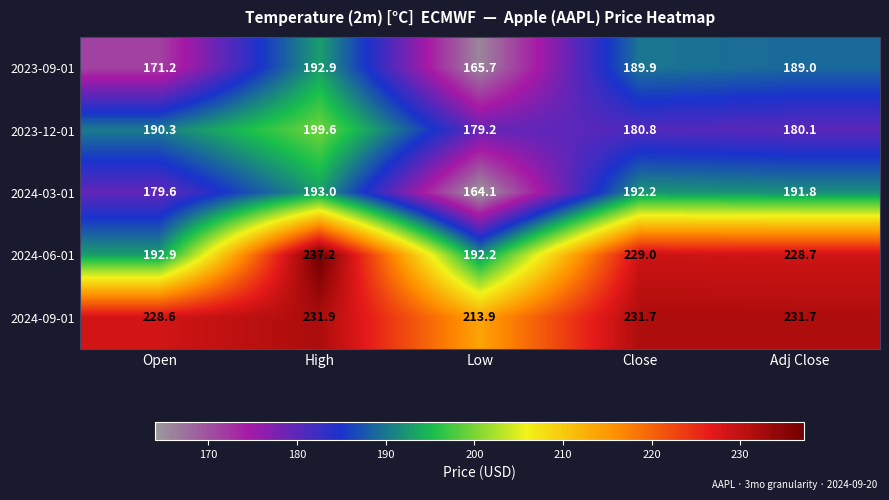

Reading left to right, transcribe all the data shown in this chart.

2023-09-01: Open=171.2	High=192.9	Low=165.7	Close=189.9	Adj Close=189.0
2023-12-01: Open=190.3	High=199.6	Low=179.2	Close=180.8	Adj Close=180.1
2024-03-01: Open=179.6	High=193.0	Low=164.1	Close=192.2	Adj Close=191.8
2024-06-01: Open=192.9	High=237.2	Low=192.2	Close=229.0	Adj Close=228.7
2024-09-01: Open=228.6	High=231.9	Low=213.9	Close=231.7	Adj Close=231.7